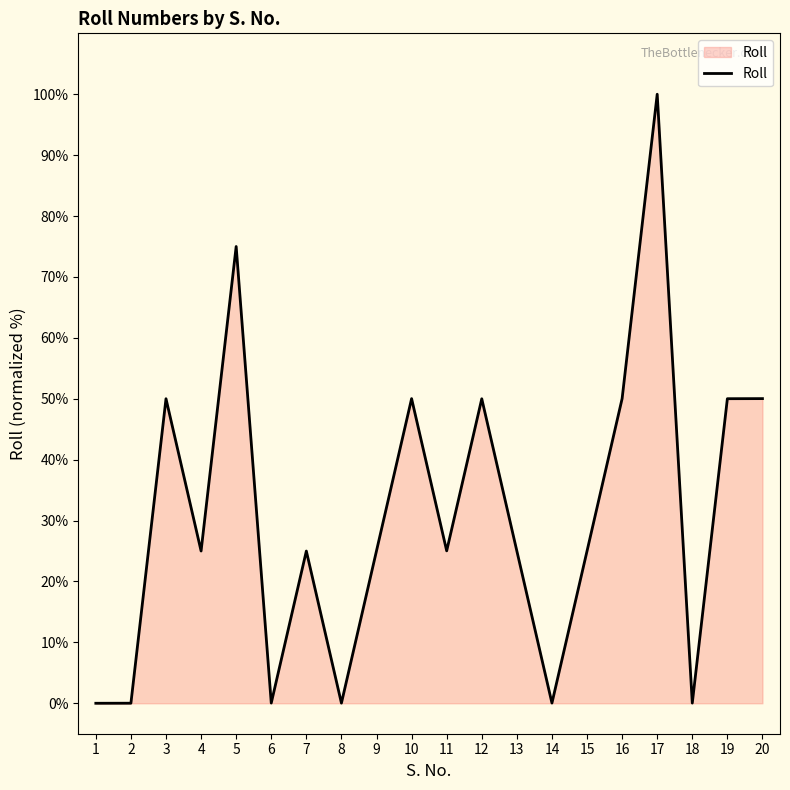

What is the ratio of the value at 9 to the value at 19?

0.5